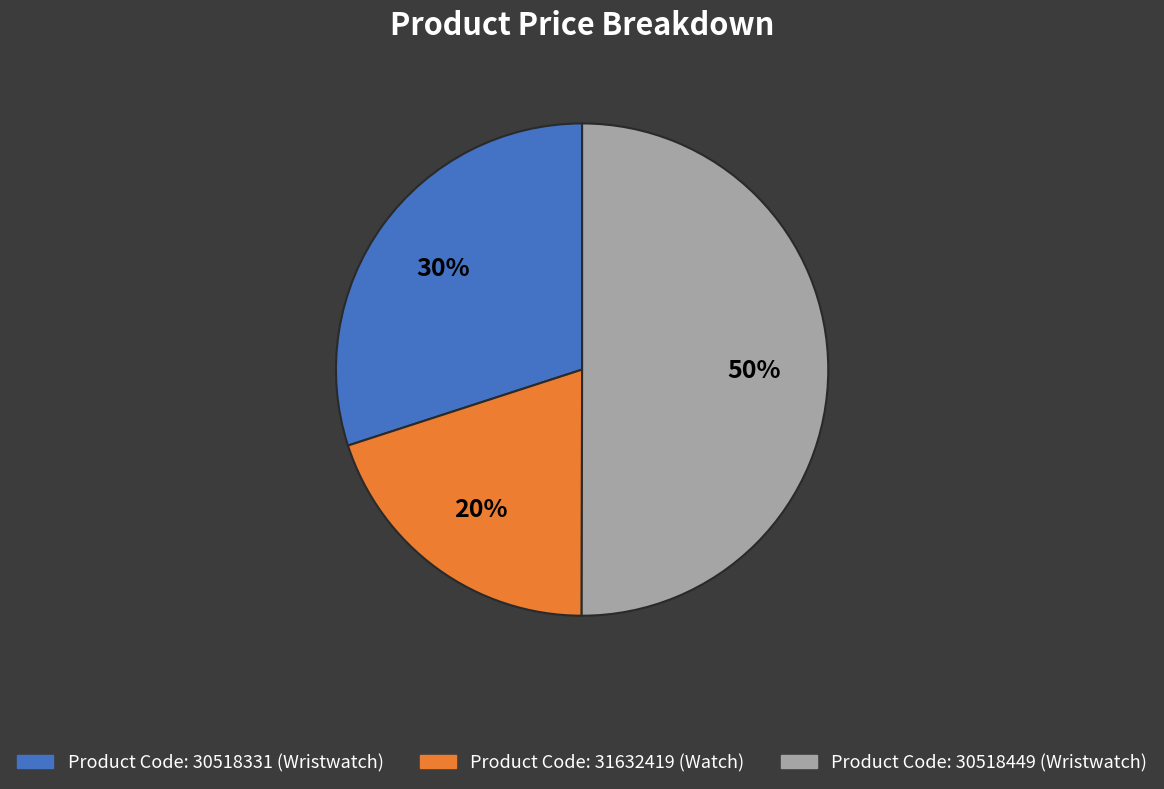

Approximately how many times larger is the value at Product Code: 30518449 (Wristwatch) compared to Product Code: 31632419 (Watch)?

2.5